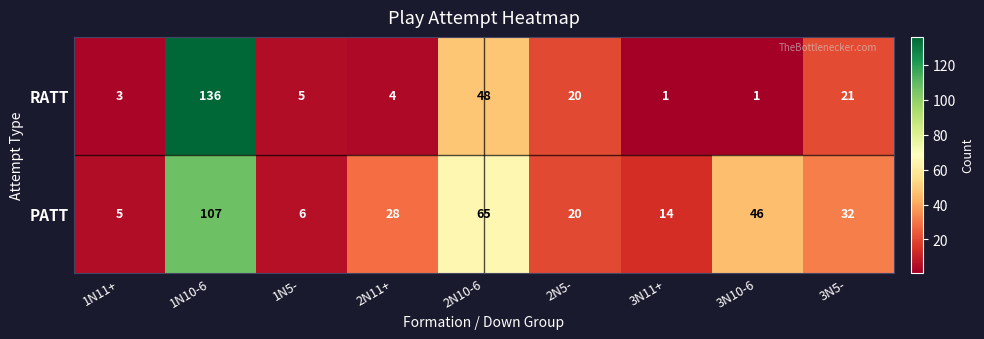

How many series are shown in this chart?

2